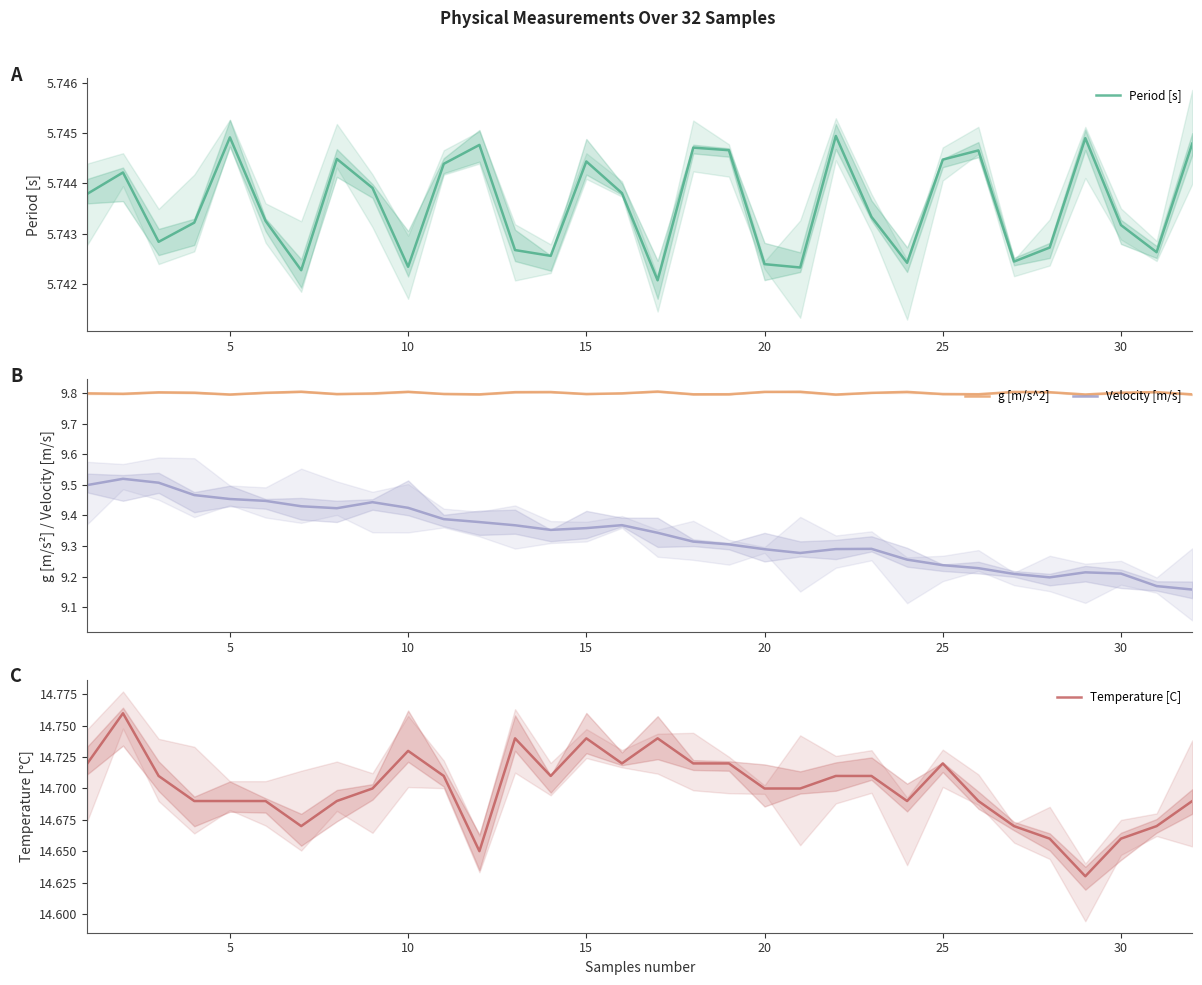

True or false: g [m/s^2] and Velocity [m/s] intersect in this chart.

False